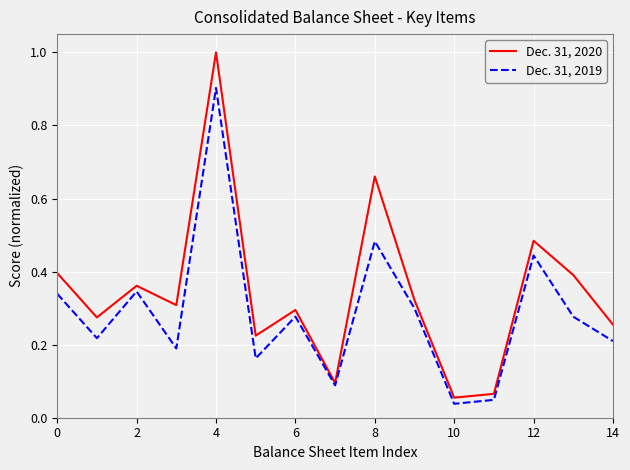

Which series has the largest range (max minus min)?

Dec. 31, 2020